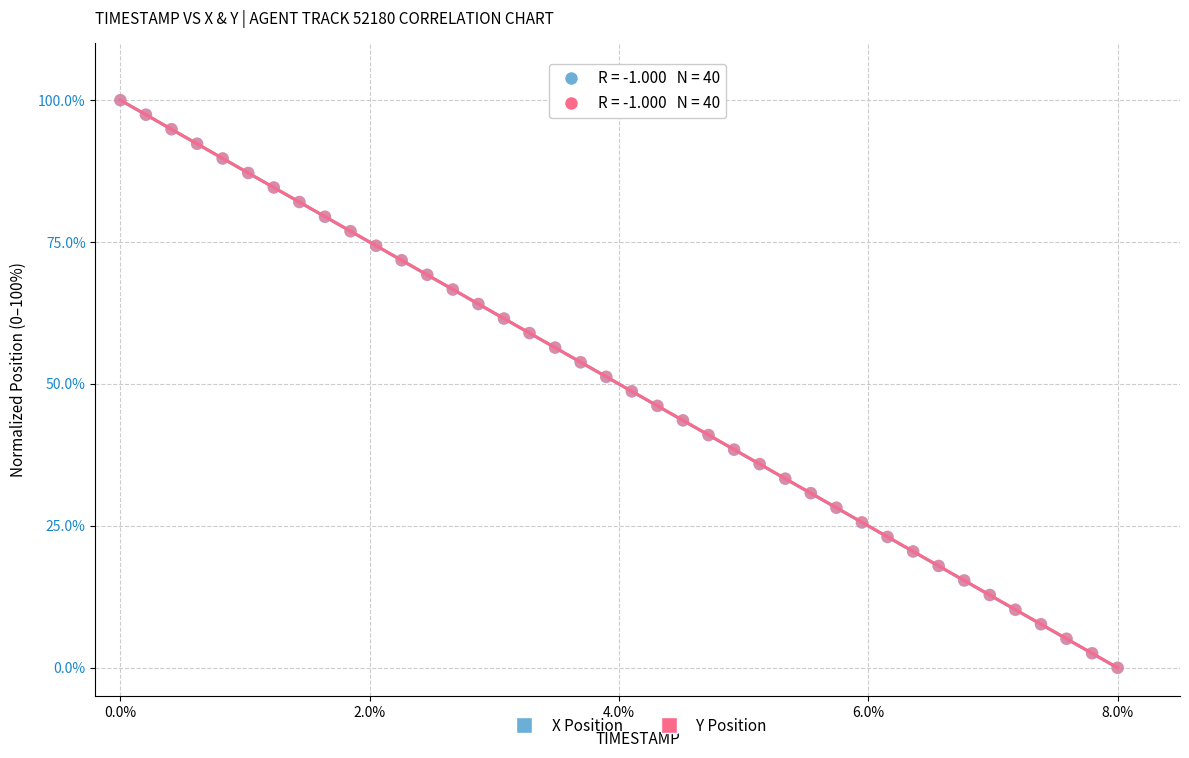

What are all the series names shown in the legend?

X Position, Y Position